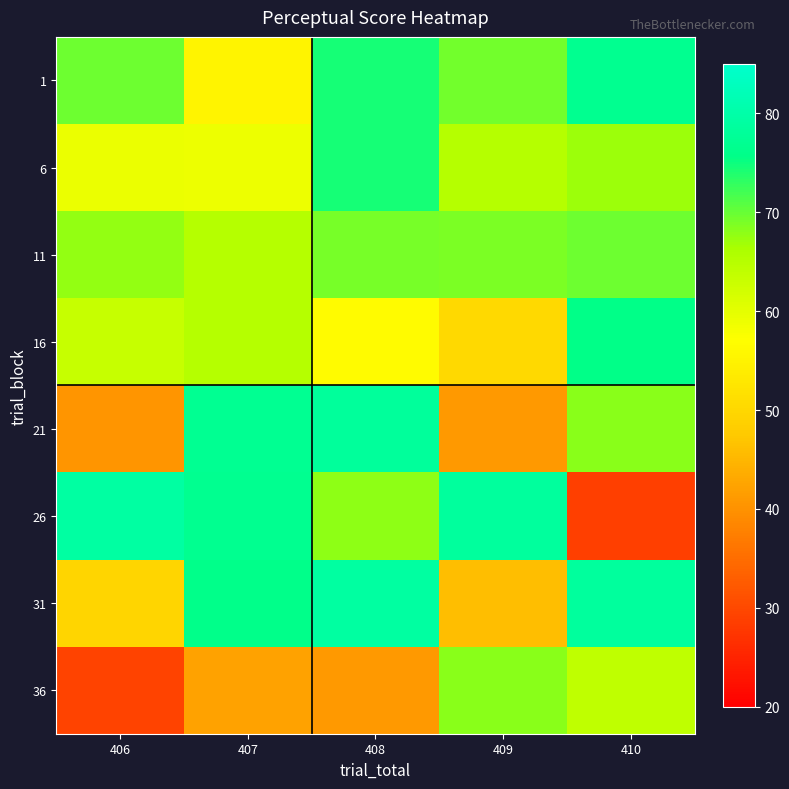

At 408, list the series in order from largest to smallest.

31, 21, 6, 1, 11, 26, 16, 36